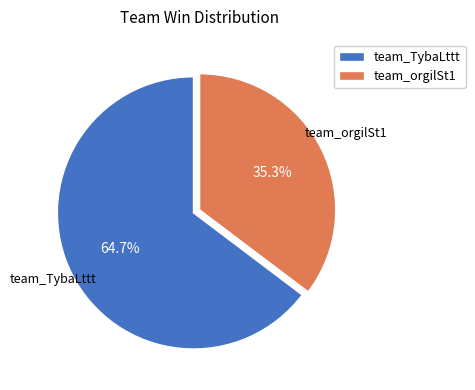

True or false: team_orgilSt1 accounts for 35% of the total.

True